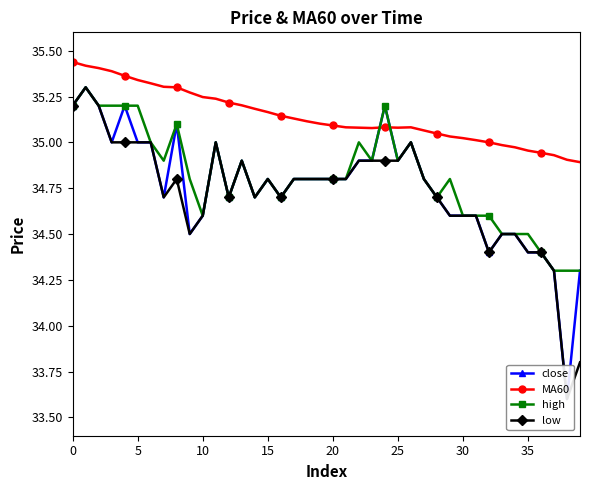

What is the sum of all MA60 values?

1405.6